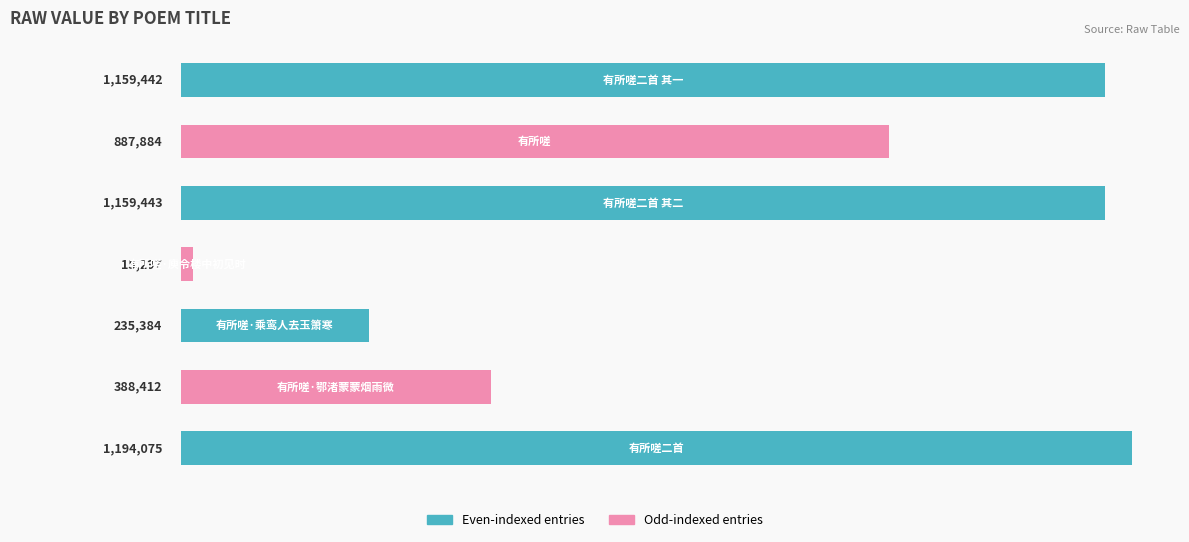

Does the chart contain any negative values?

No